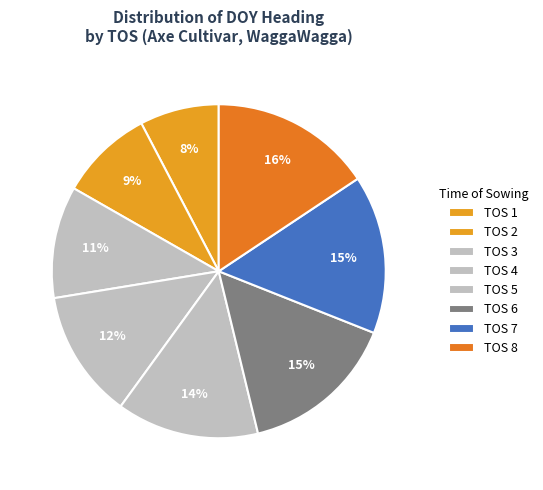

What percentage do TOS 2 and TOS 5 together represent?

22.8%